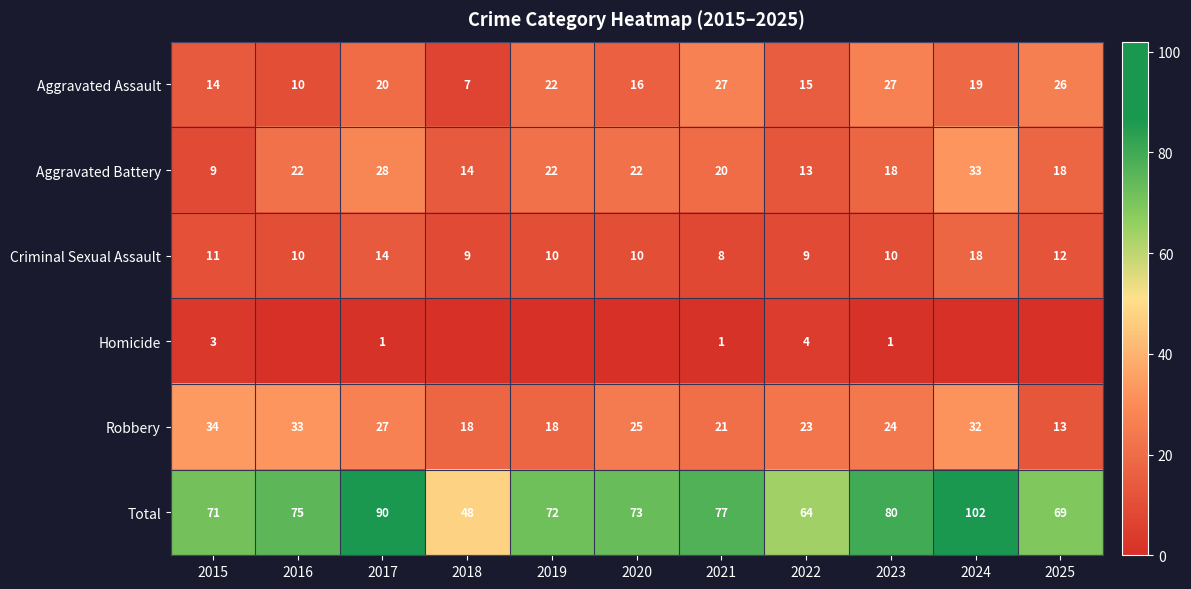

At which label does Aggravated Assault reach its minimum?

2018